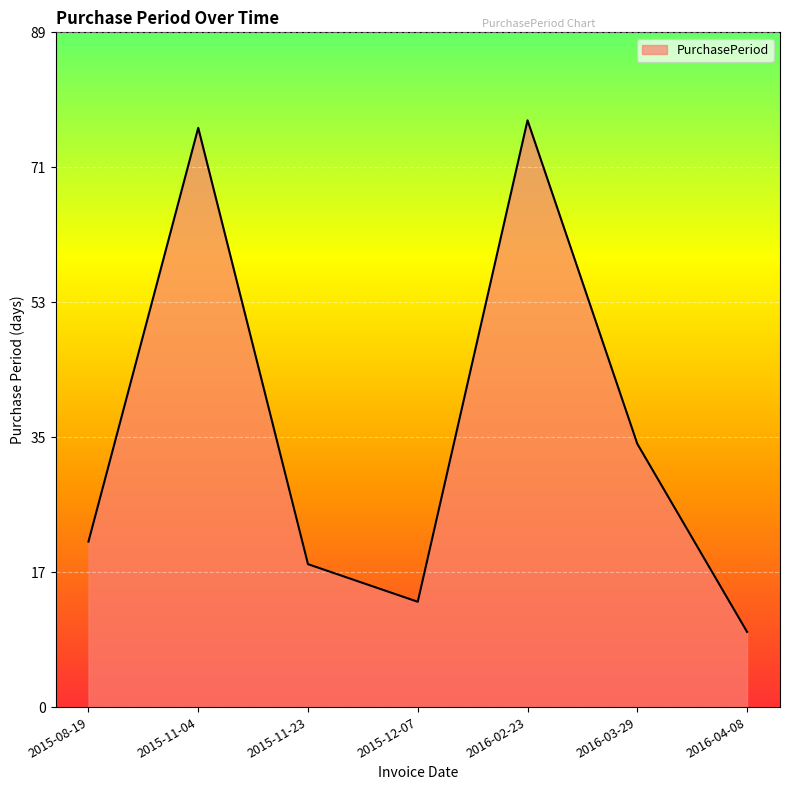

What is the difference between the maximum and minimum values?

68